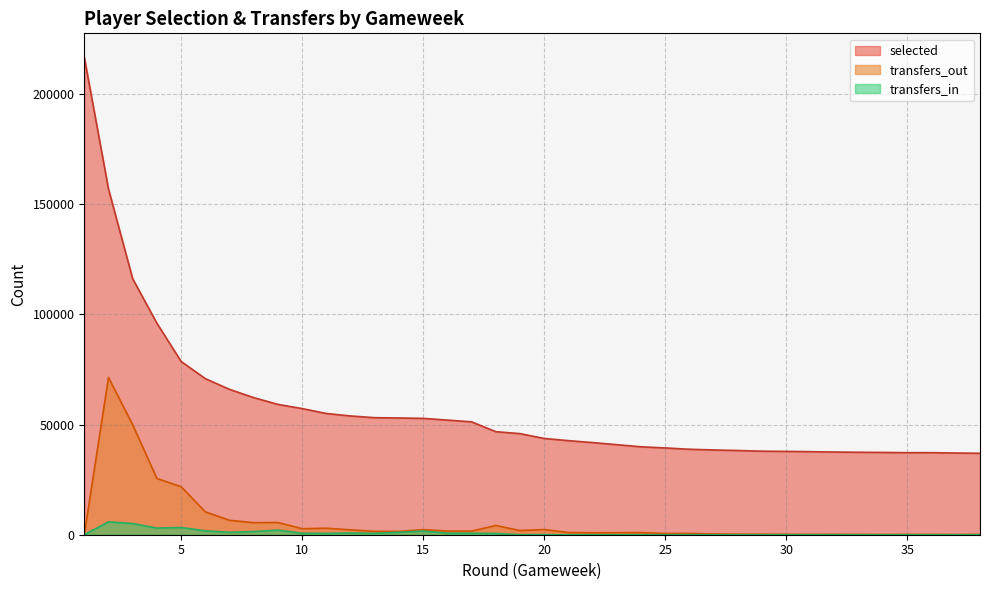

Reading right to left, list all the values displayed in this chart.

selected: 38=36953	37=37088	36=37236	35=37236	34=37343	33=37419	32=37527	31=37688	30=37818	29=37909	28=38216	27=38463	26=38783	25=39383	24=39899	23=40863	22=41813	21=42698	20=43678	19=45874	18=46760	17=51222	16=52017	15=52792	14=52984	13=53109	12=53896	11=55012	10=57248	9=59134	8=62217	7=65970	6=70830	5=78646	4=95977	3=116140	2=156887	1=216705
transfers_in: 38=0	37=0	36=0	35=0	34=0	33=0	32=0	31=0	30=0	29=0	28=0	27=0	26=0	25=0	24=0	23=0	22=0	21=0	20=13	19=11	18=567	17=694	16=699	15=1646	14=1096	13=643	12=776	11=613	10=664	9=2085	8=1447	7=1085	6=1758	5=3257	4=3013	3=5059	2=5835	1=0
transfers_out: 38=121	37=71	36=104	35=104	34=78	33=106	32=160	31=134	30=165	29=241	28=247	27=358	26=580	25=549	24=963	23=937	22=895	21=1009	20=2355	19=1889	18=4179	17=1663	16=1643	15=2301	14=1480	13=1534	12=2206	11=2958	10=2742	9=5548	8=5462	7=6534	6=10386	5=21779	4=25520	3=49894	2=71353	1=0